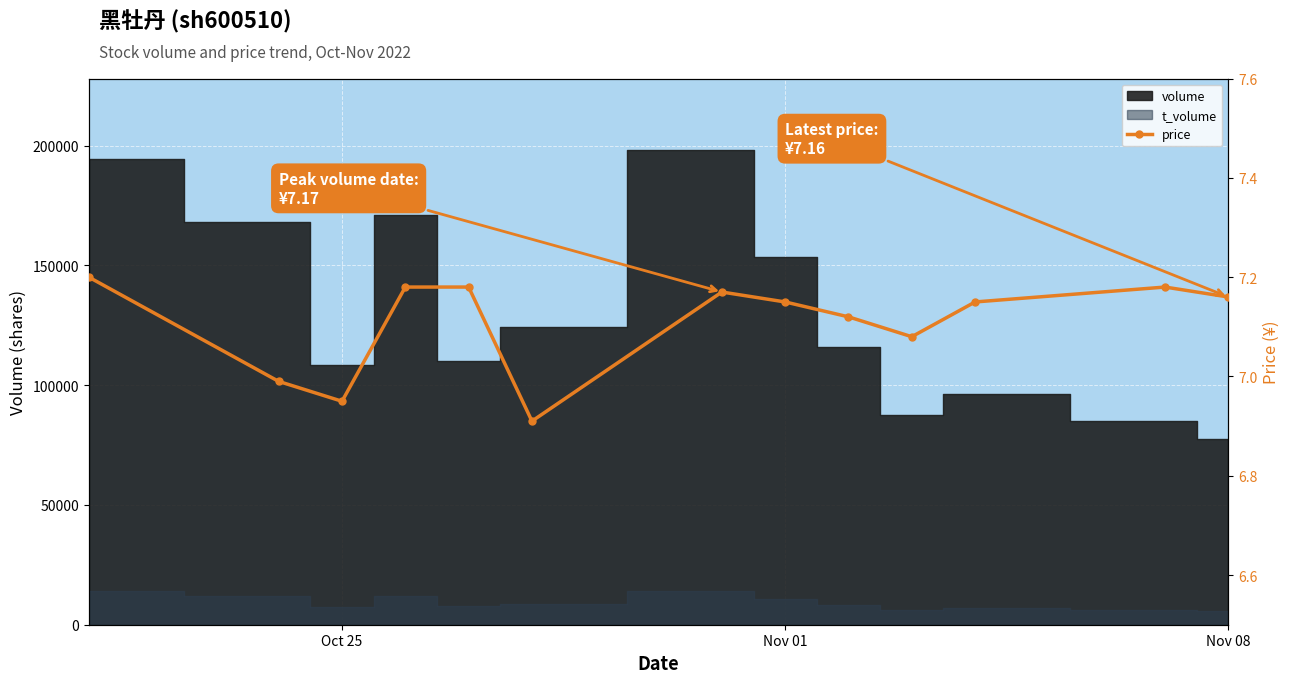

Reading left to right, transcribe all the data shown in this chart.

7.2	7.0	7.0	7.2	7.2	6.9	7.2	7.2	7.1	7.1	7.2	7.2	7.2